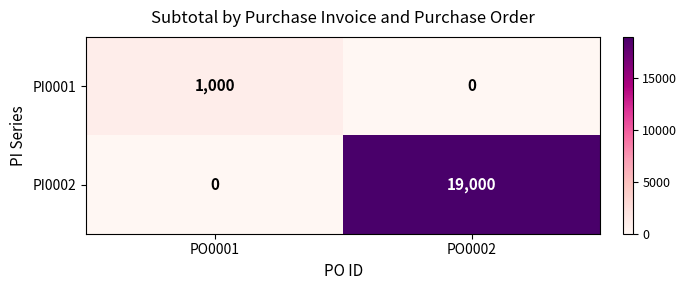

Rank the series by their average value, from highest to lowest.

PI0002, PI0001